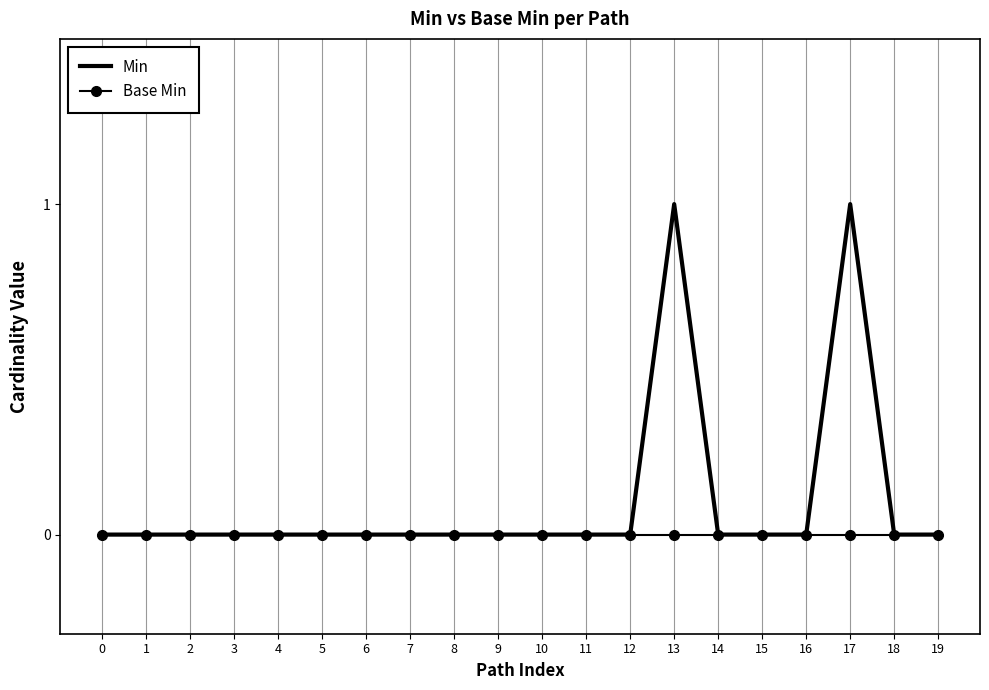

Reading left to right, what are all the values shown in this chart?

Min: 0	0	0	0	0	0	0	0	0	0	0	0	0	1	0	0	0	1	0	0
Base Min: 0	0	0	0	0	0	0	0	0	0	0	0	0	0	0	0	0	0	0	0